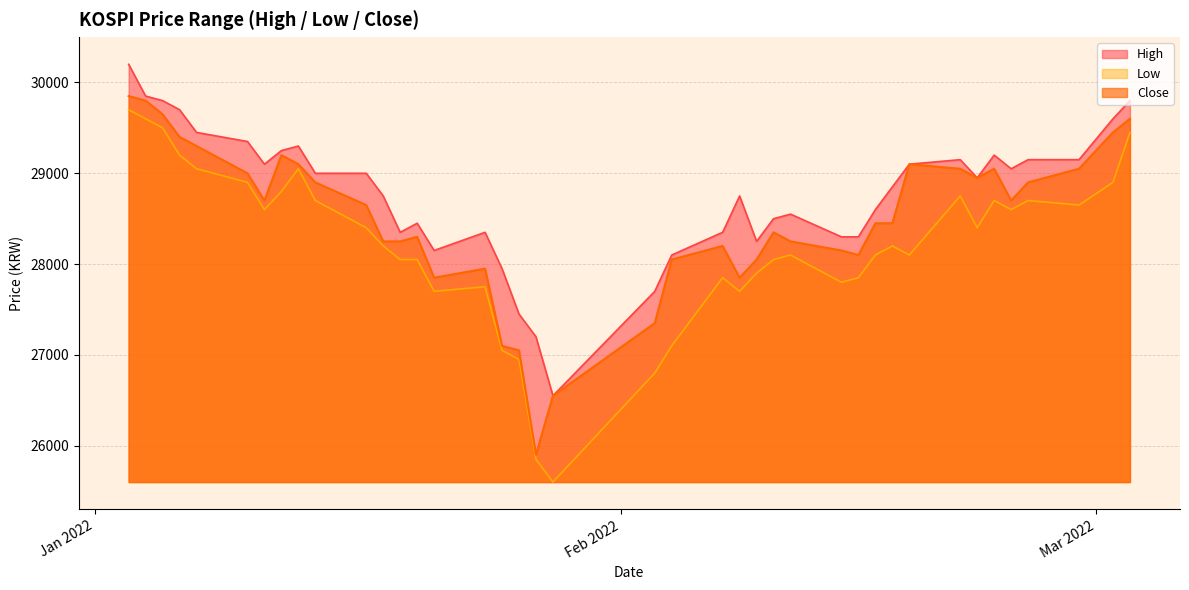

In Close, how many points are lower than both neighbors (excluding endpoints)?

7